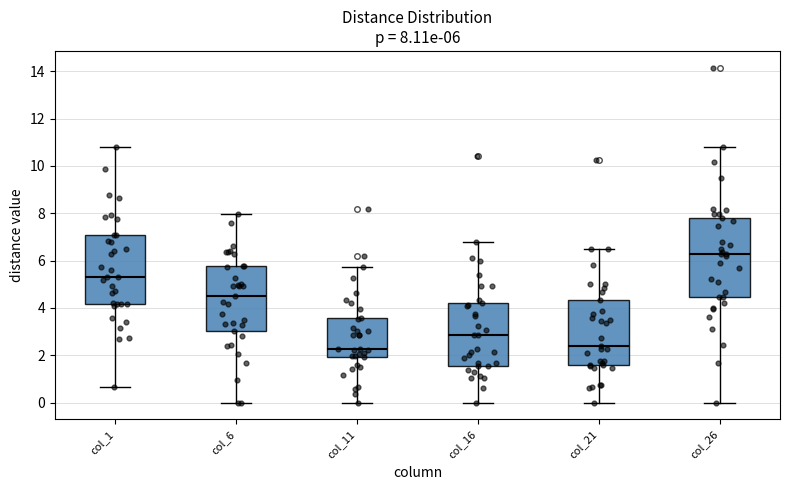

Comparing the boxes themselves (not the whiskers), which one is the tallest?

col_26